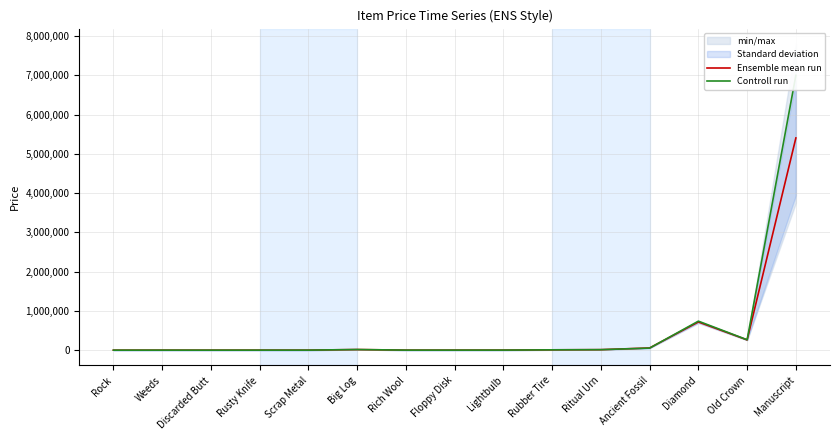

What is the highest value of the Ensemble mean run series?

5404950.0